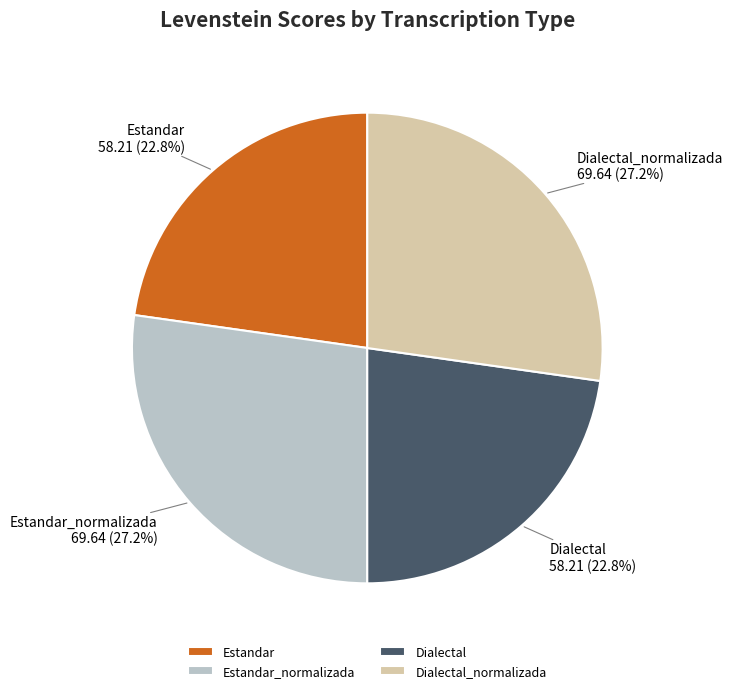

What is the ratio of the value at Estandar to the value at Dialectal?

1.0